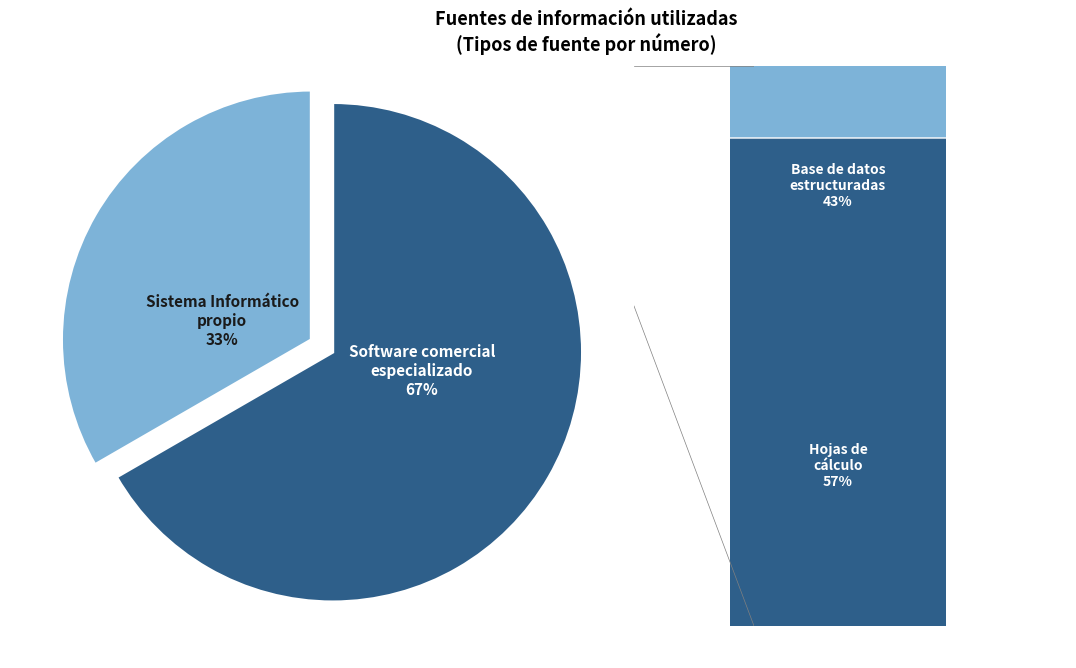

Is there a majority slice in this chart?

Yes